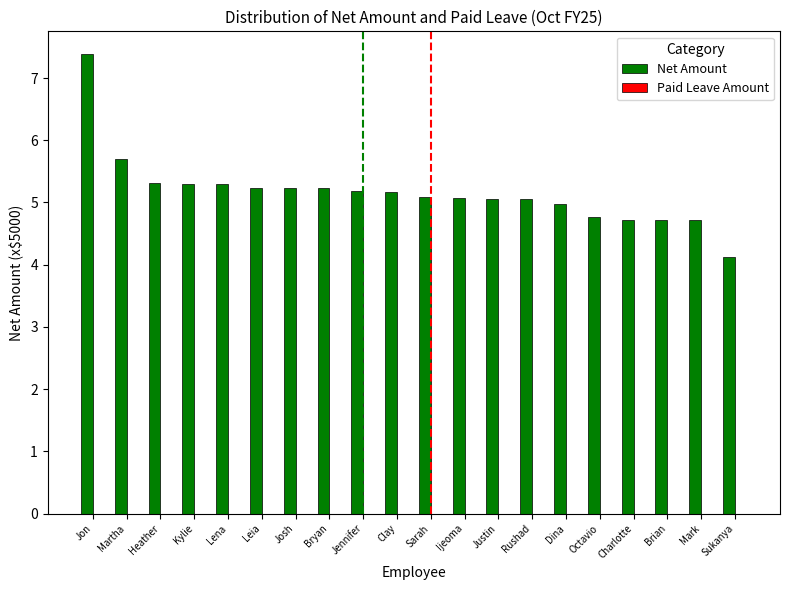

What is the change in value from Josh to Sukanya?

-1.1